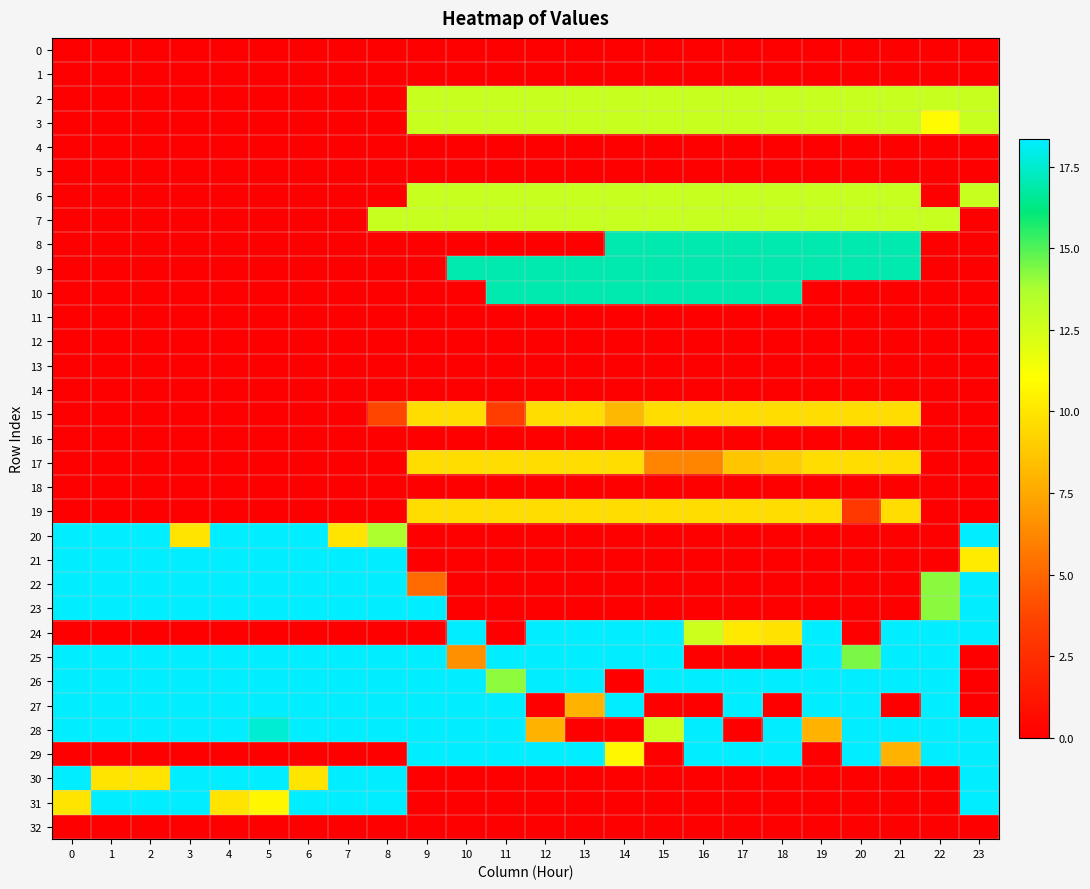

At how many categories does at least one series exceed 17?

24